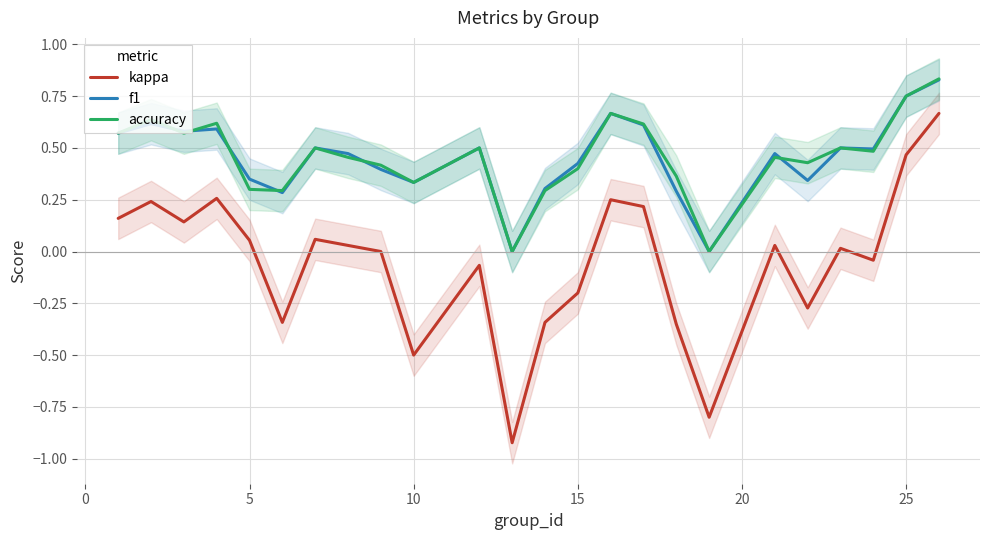

True or false: f1 and kappa intersect in this chart.

False